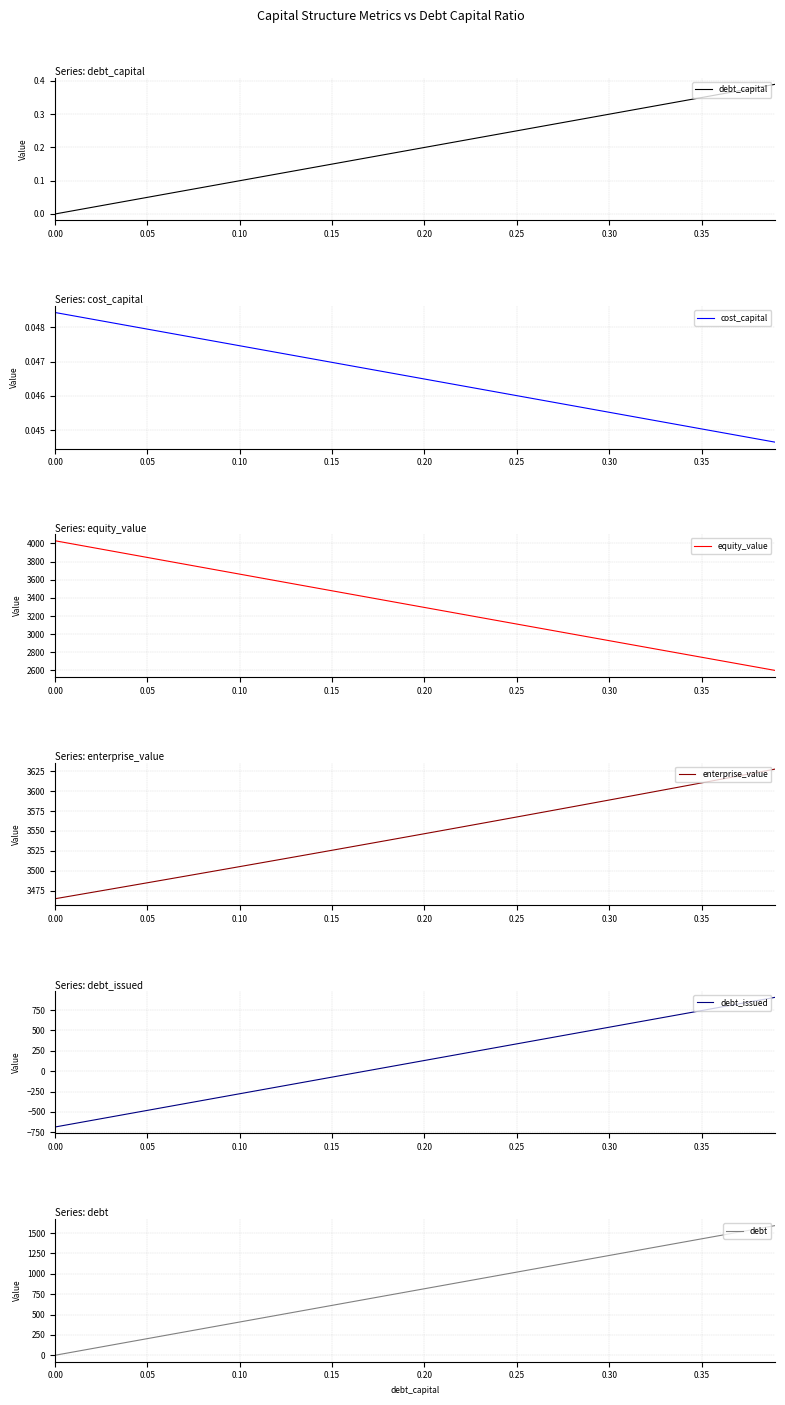

What is the average value of the debt_issued series?

111.2